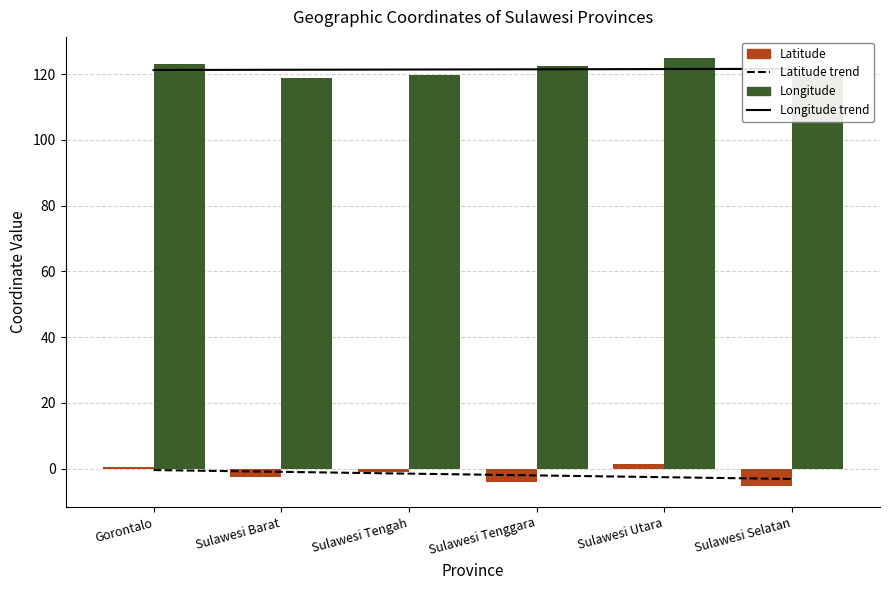

At which category is the sum across all series the highest?

Sulawesi Utara